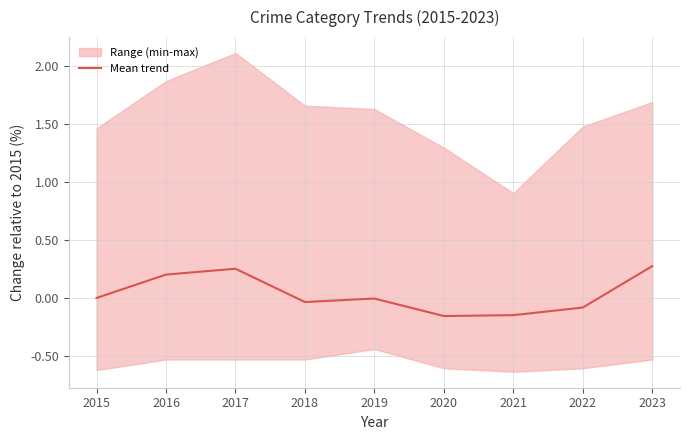

At which category does the chart reach its minimum across all series?

2020